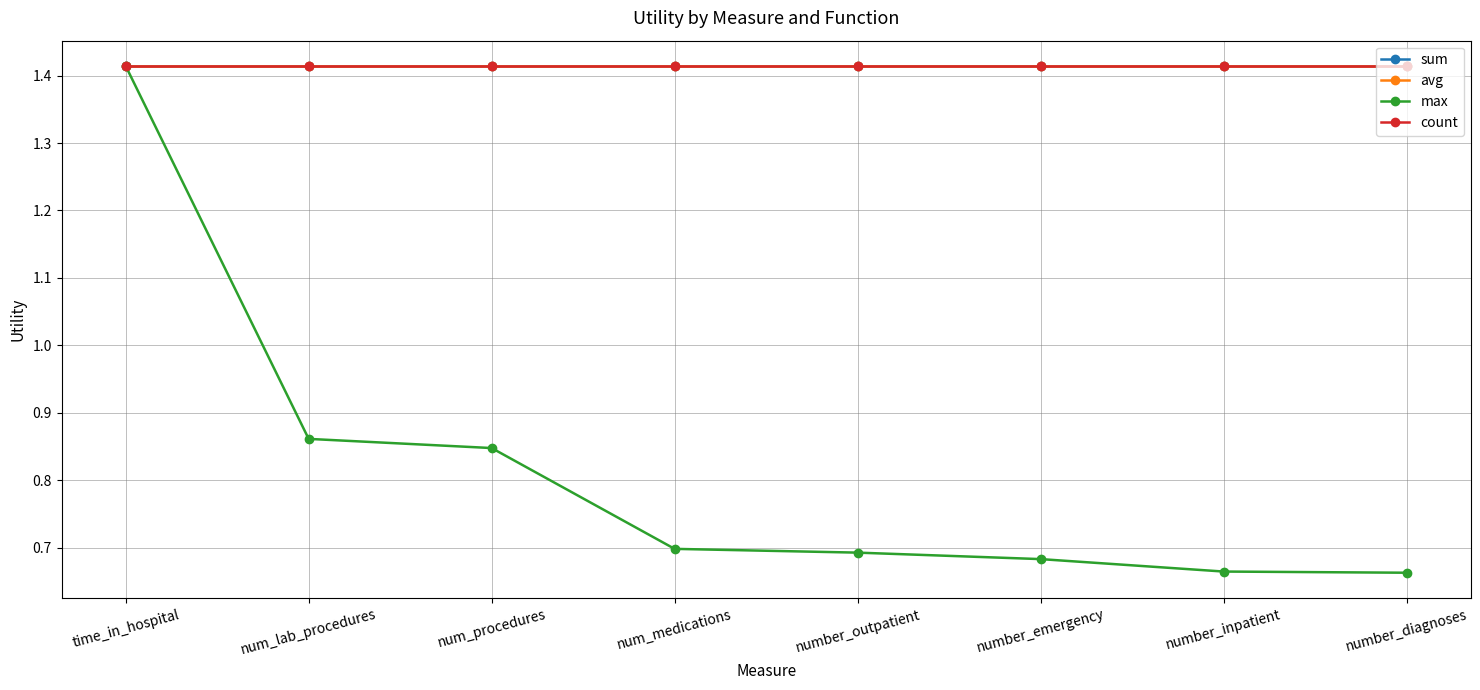

Which label corresponds to the smallest value in the chart?

number_diagnoses